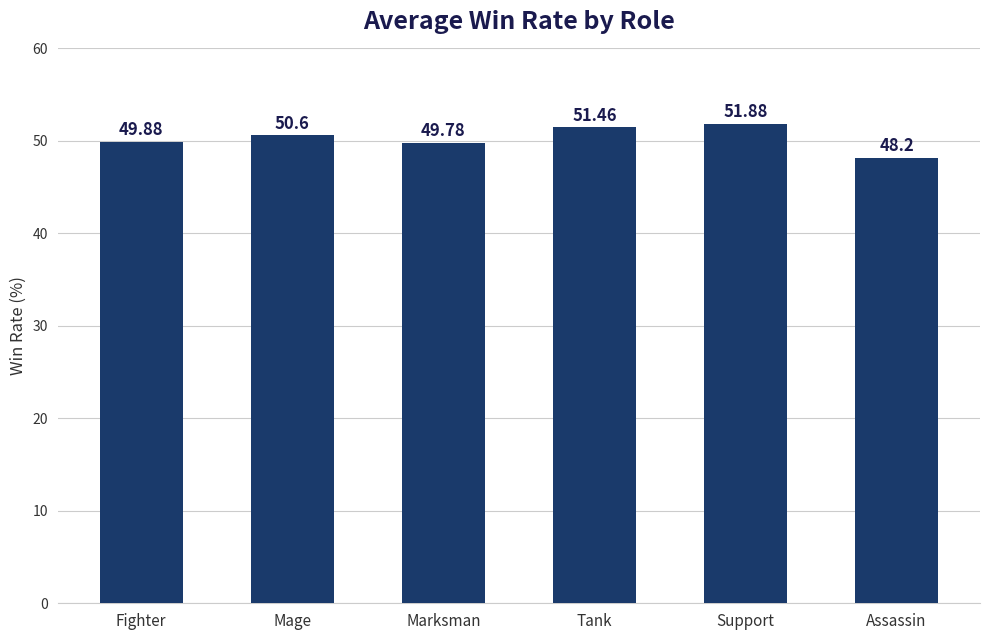

What is the ratio of the value at Tank to the value at Assassin?

1.1